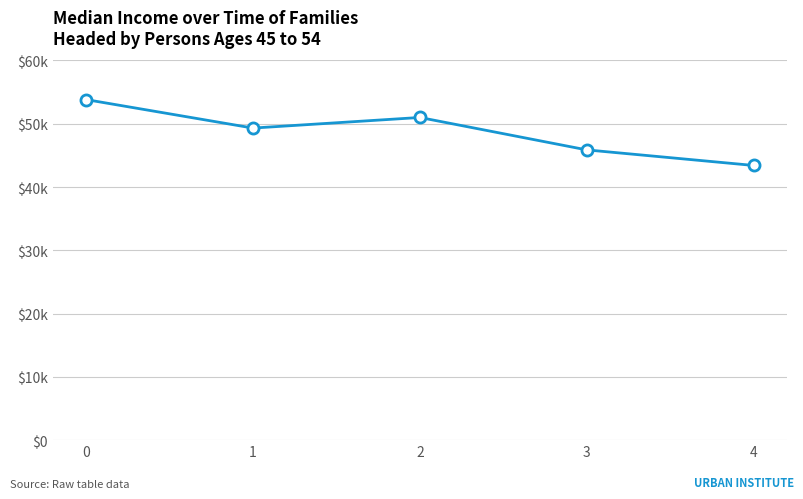

Which has a higher value, 4 or 3?

3